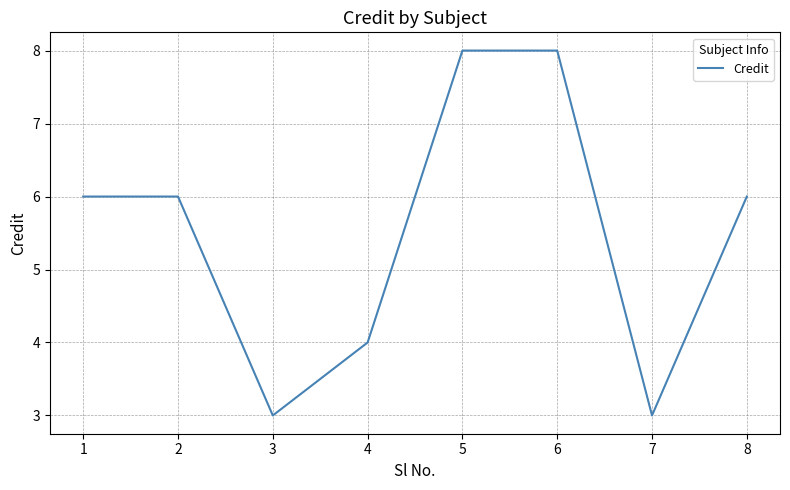

What is the approximate value at 7?

3